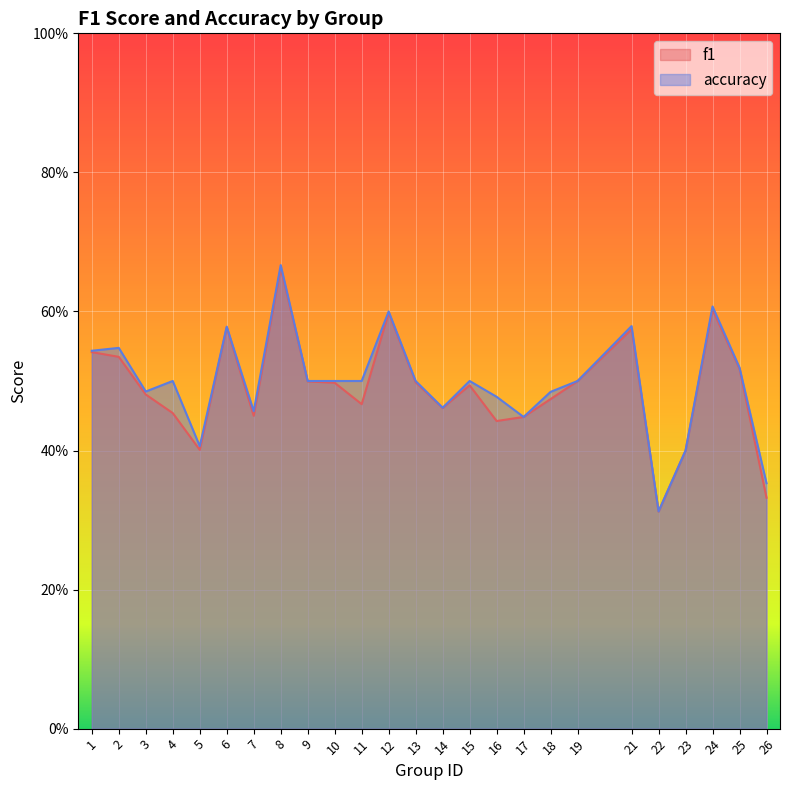

Count the f1 values in the range 0 to 1.

25